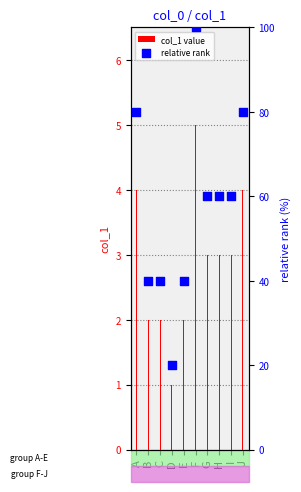

At which category is the sum across all series the highest?

F